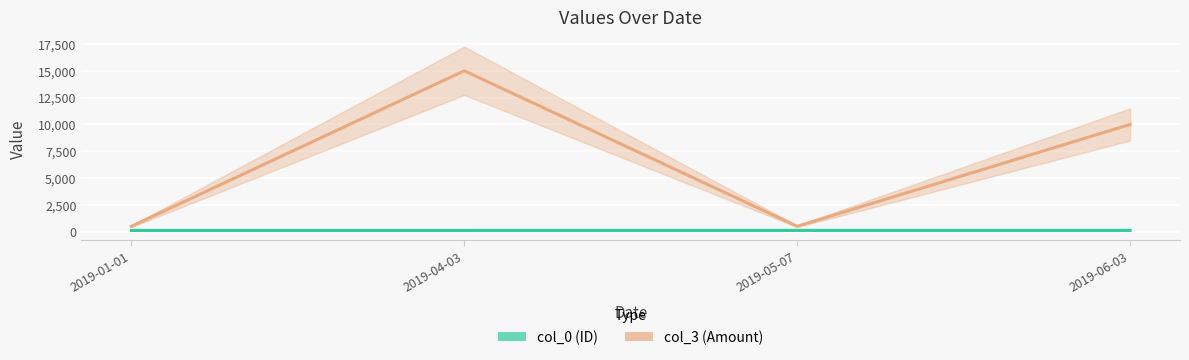

Between 2019-01-01 and 2019-04-03, which is larger?

2019-04-03